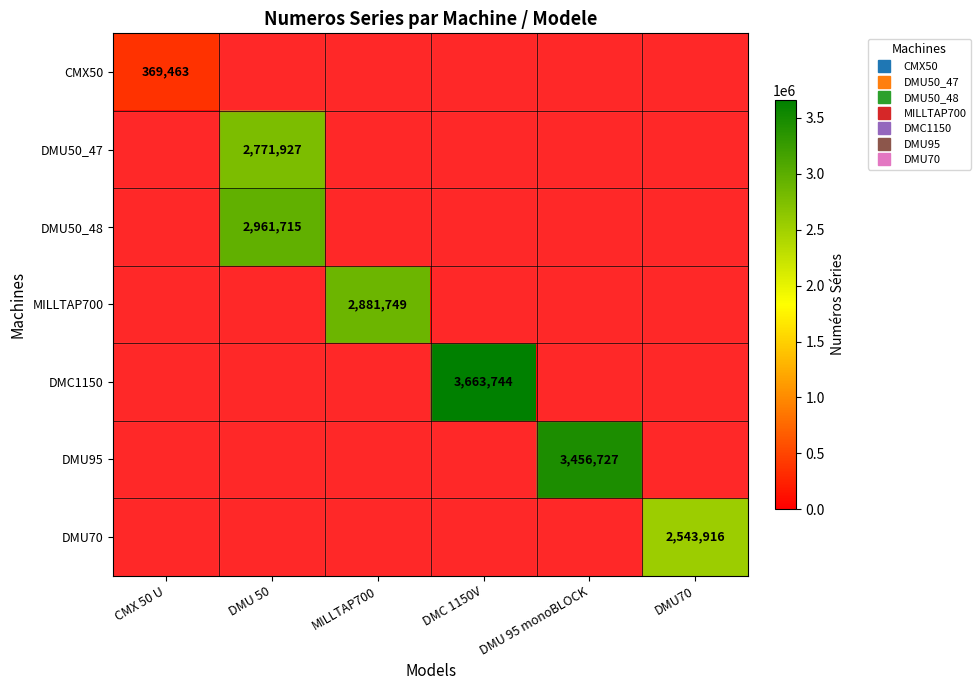

Rank the series by their maximum value, from lowest to highest.

CMX50, DMU70, DMU50_47, MILLTAP700, DMU50_48, DMU95, DMC1150